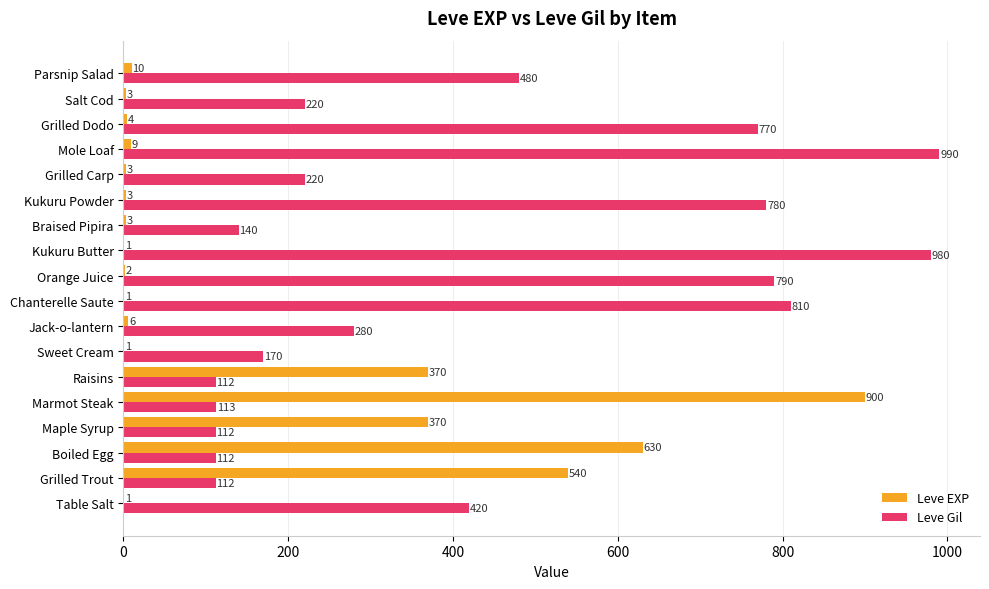

At which label does Leve EXP reach its peak?

Marmot Steak